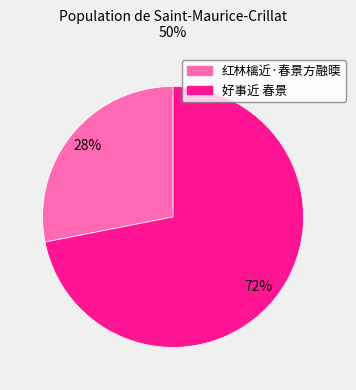

Does 红林檎近·春景方融㬉 account for over 50% of the chart?

No